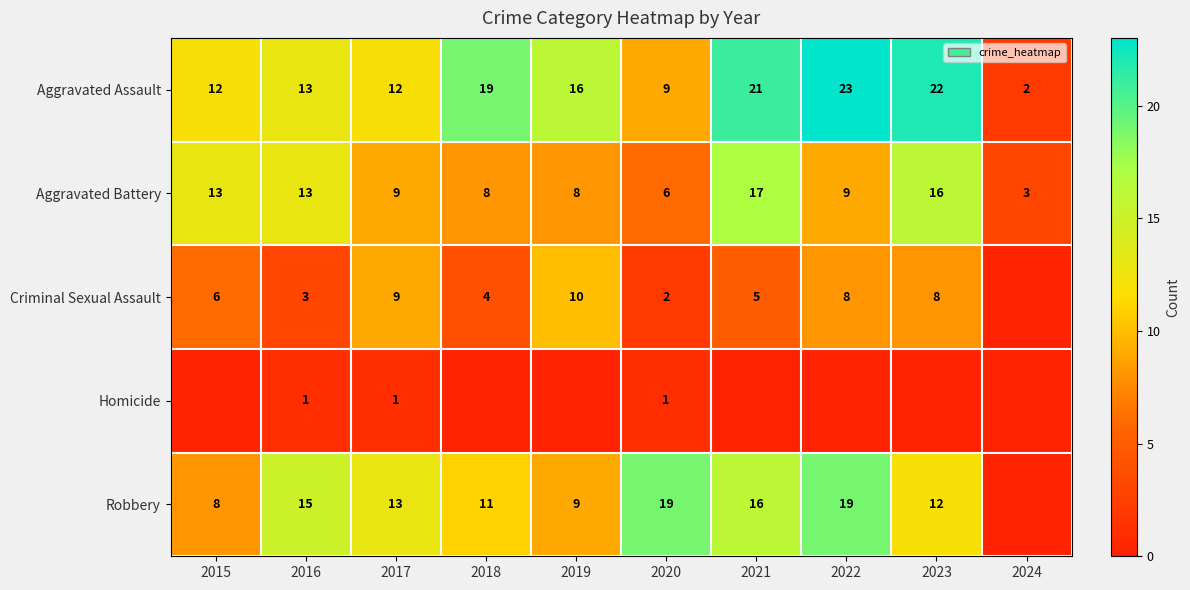

How many series are shown in this chart?

5